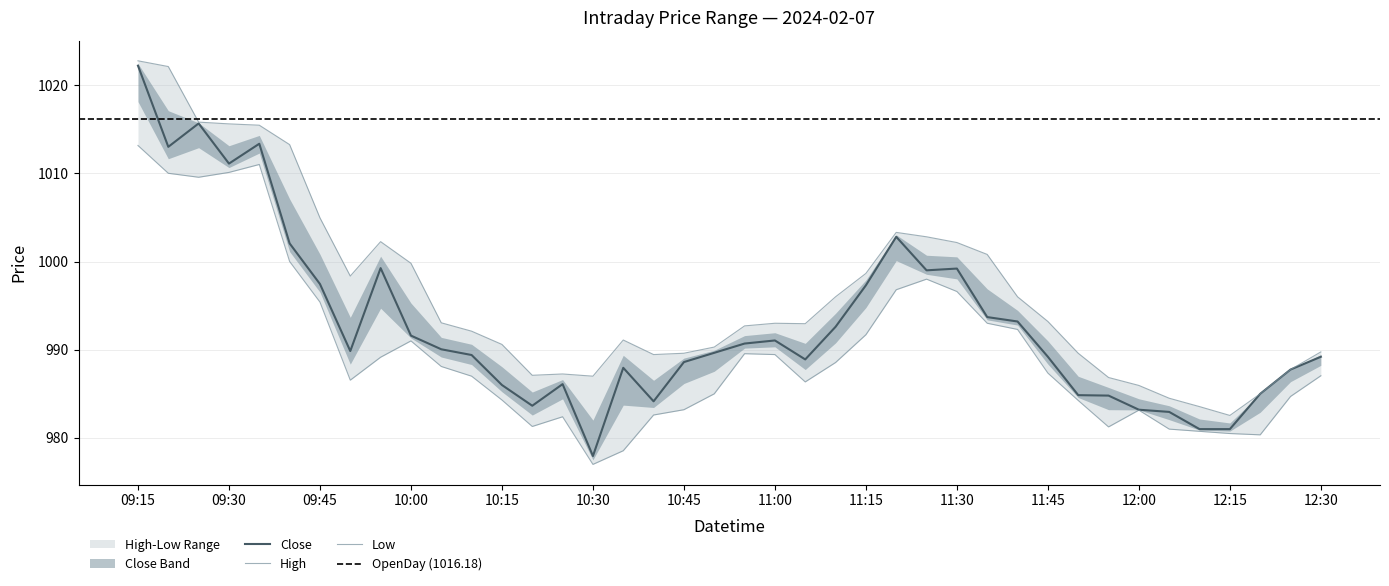

What is the label of the 17th point from the left?

2024-02-07 10:35